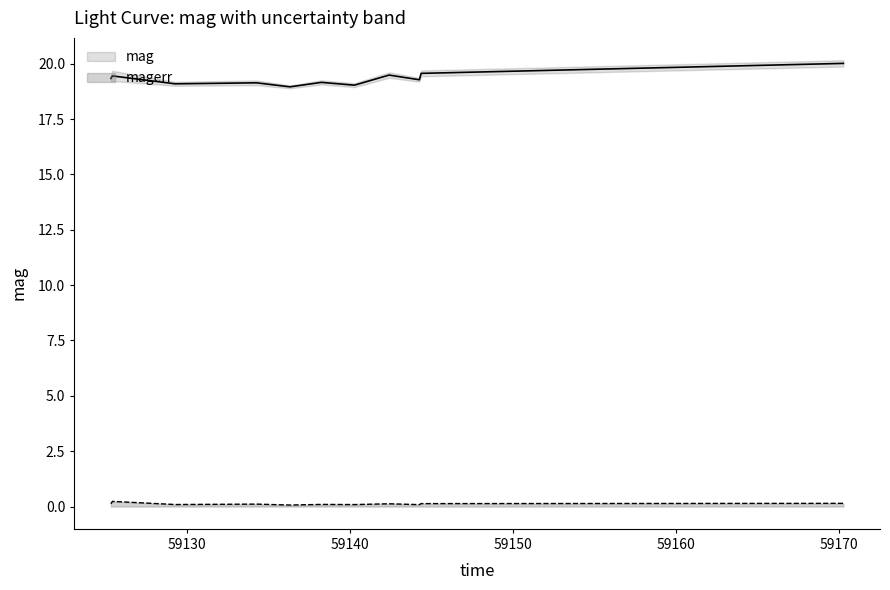

What is the difference between the highest and lowest values at 59140?

19.0